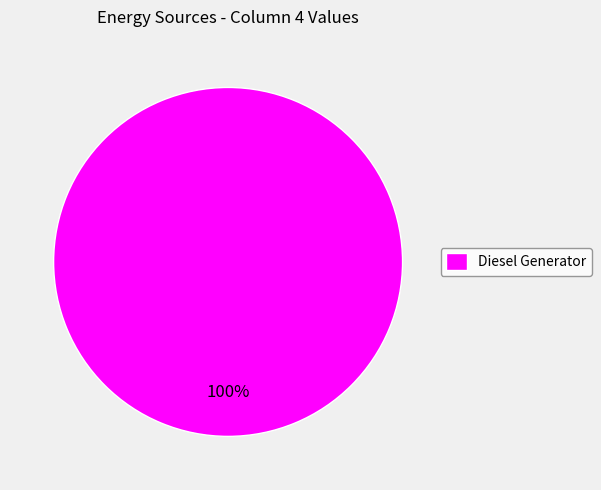

Rank the categories by value from highest to lowest.

Diesel Generator